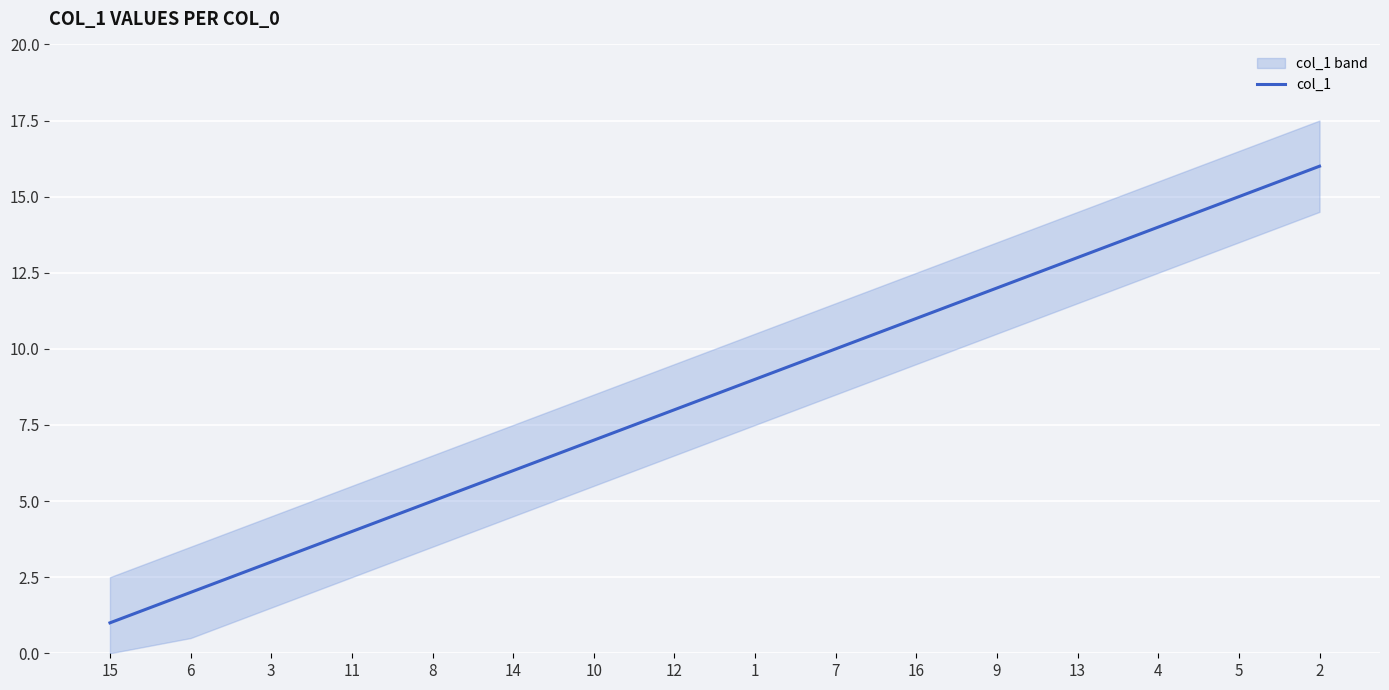

What is the difference between the second highest and second lowest values?

13